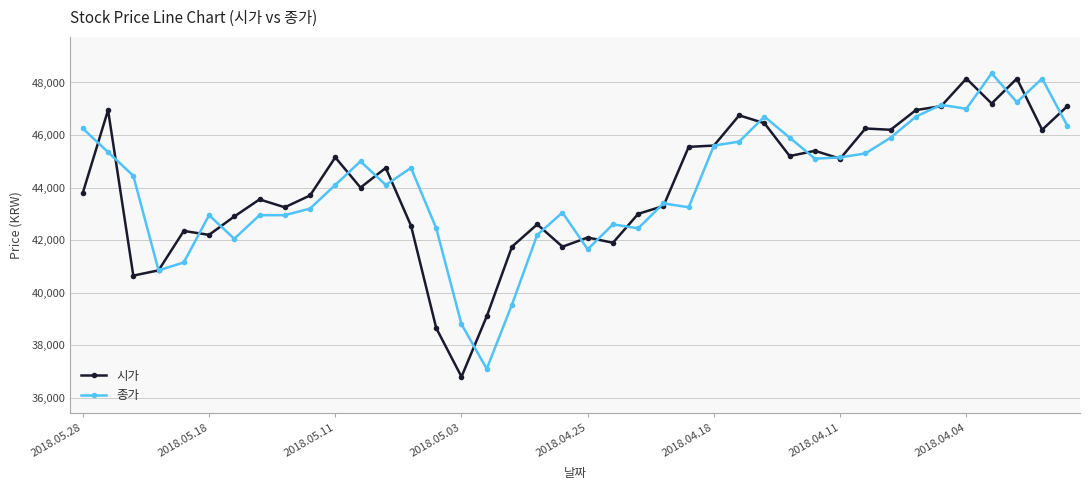

What is the minimum value shown in the chart?

36800